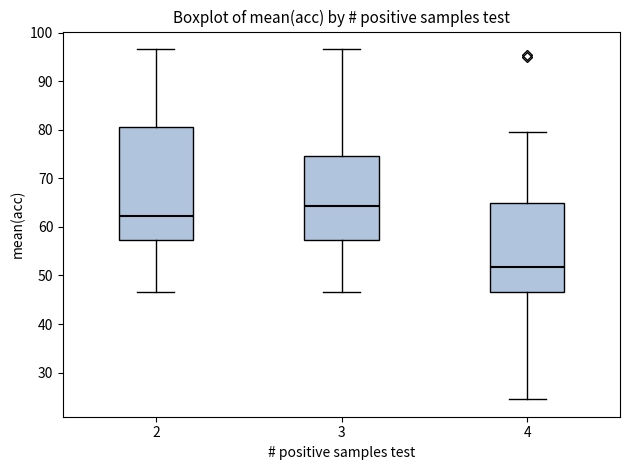

Reading left to right, transcribe this box plot: for each box, give where its median line is, the range the box spans, and where its two whiskers end, as read against the y-axis. The values are not printed on the chart, so give them approximately, as read against the axis.

2: median 62, box 57 to 81, whiskers 47 to 97
3: median 64, box 57 to 75, whiskers 47 to 97
4: median 52, box 47 to 65, whiskers 25 to 80